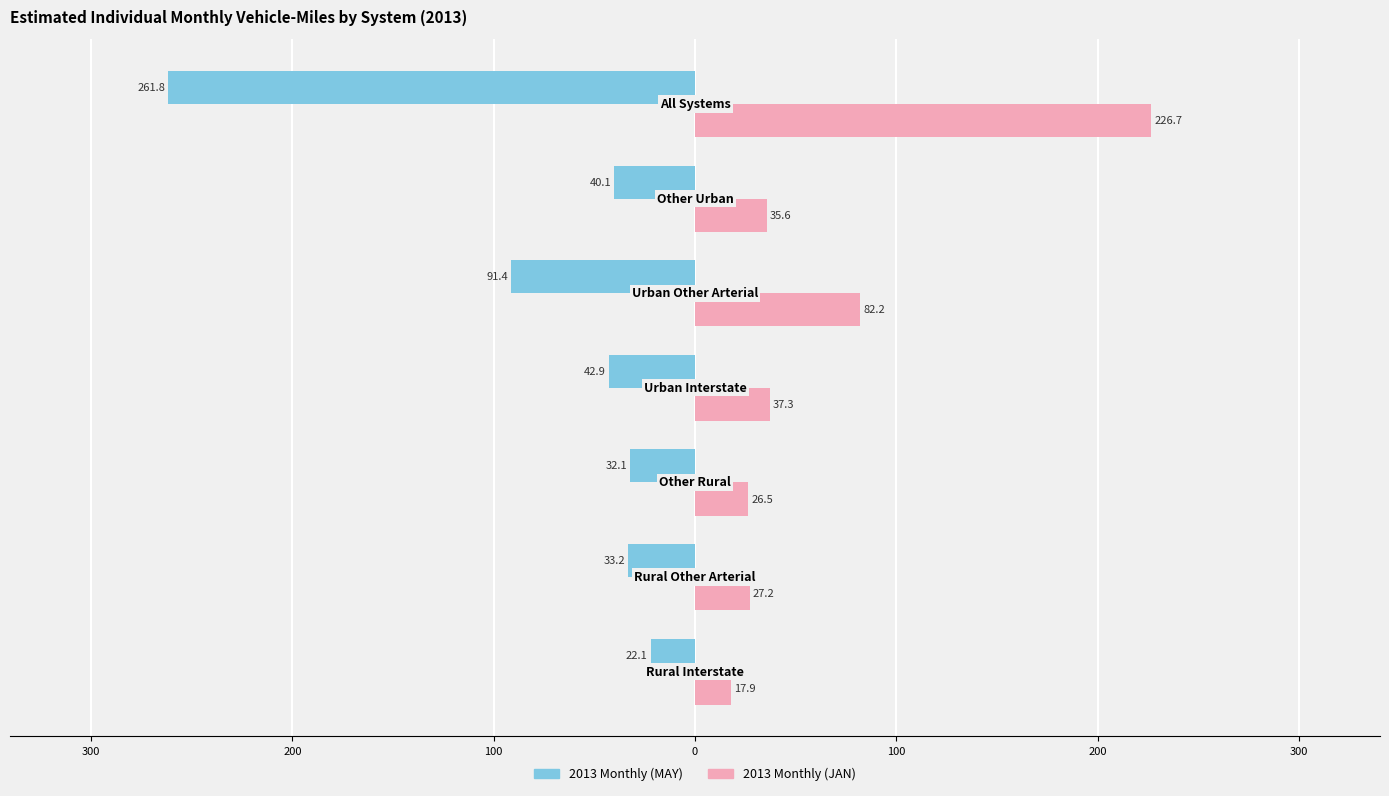

What are all the series names shown in the legend?

2013 Monthly (MAY), 2013 Monthly (JAN)